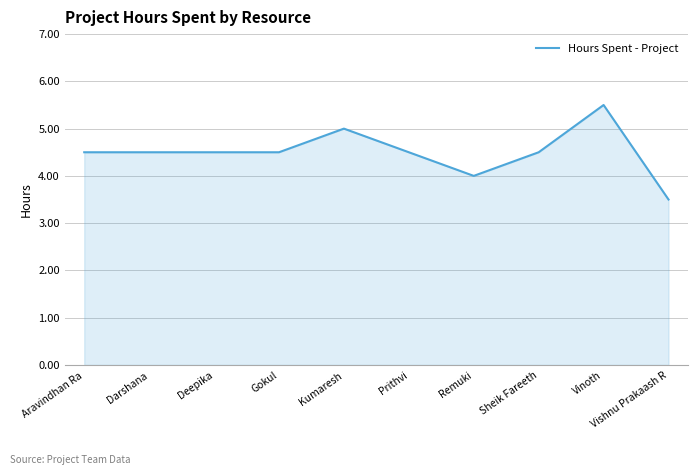

Which label corresponds to the smallest value in the chart?

Vishnu Prakaash R